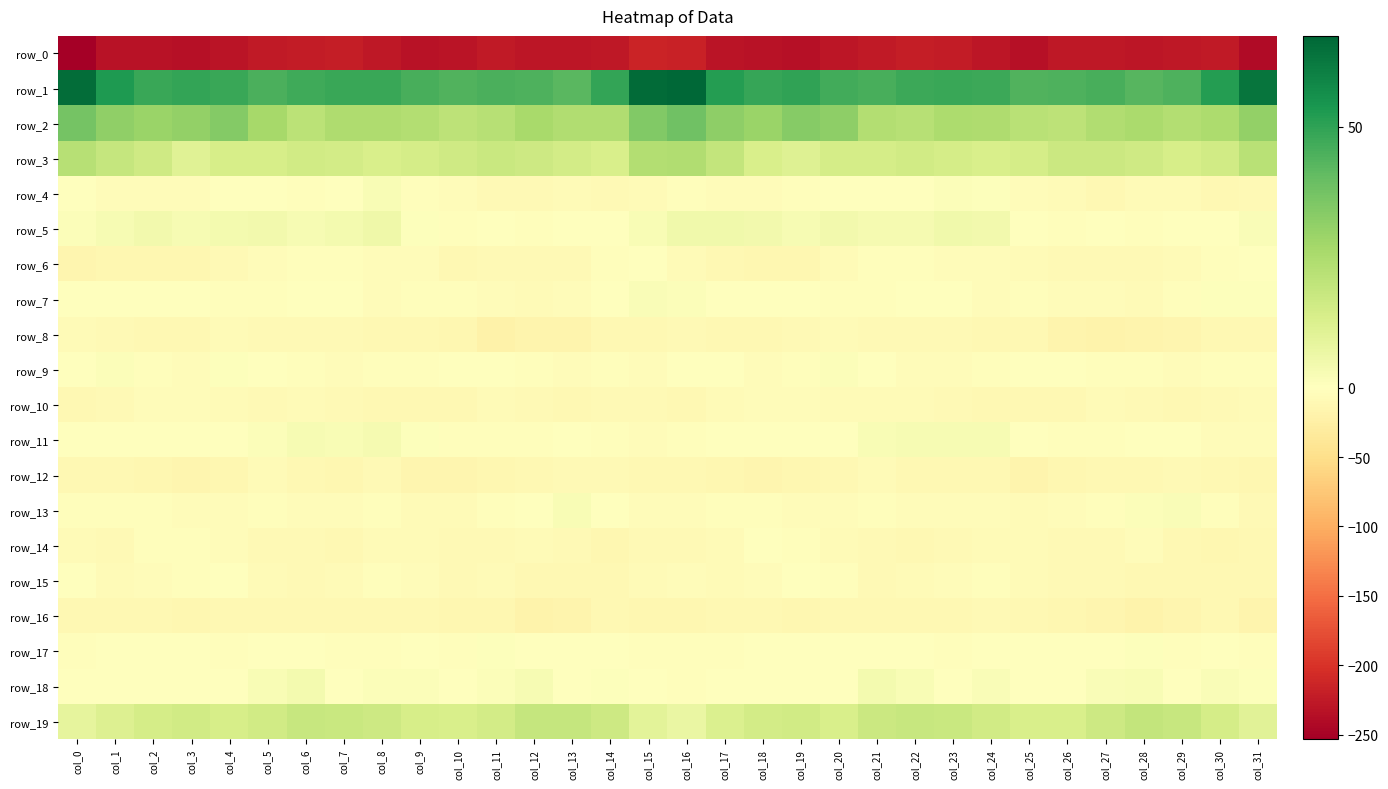

How many values in the row_10 series are below -8?

19